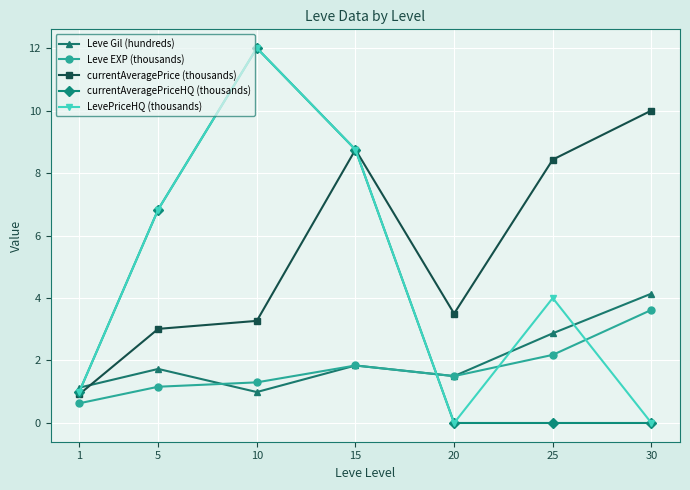

How many intersections are there between Leve EXP (thousands) and LevePriceHQ (thousands)?

3